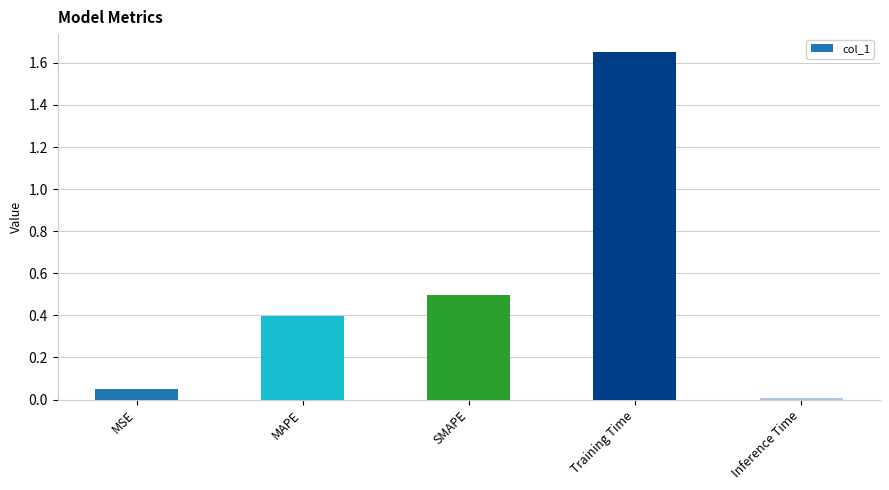

The chart shows a value of 0.6 at Training Time. True or false?

False